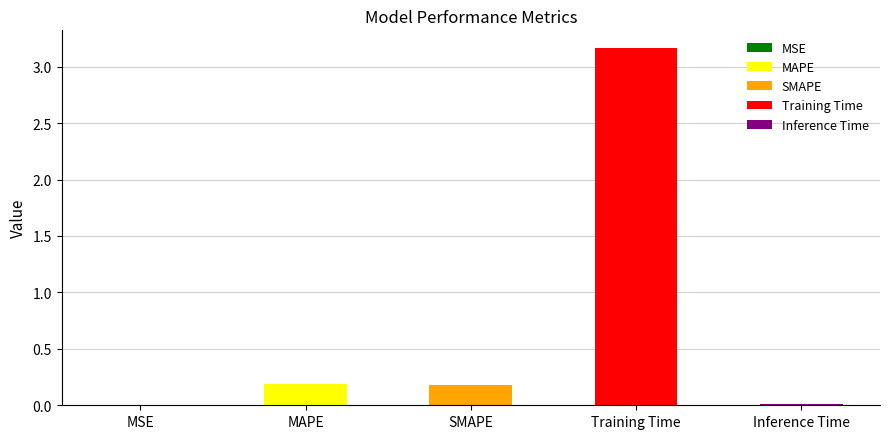

Are the bars horizontal?

No